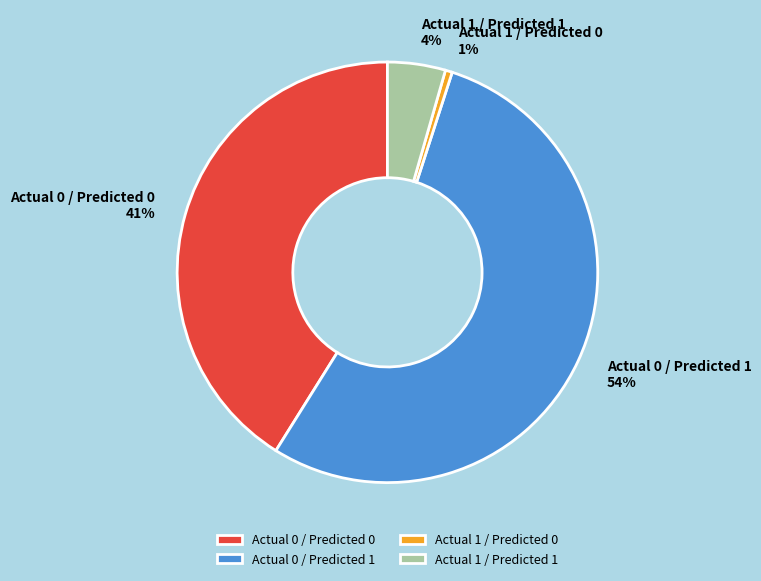

To the nearest percent, what portion does Actual 1 / Predicted 1 represent?

4%